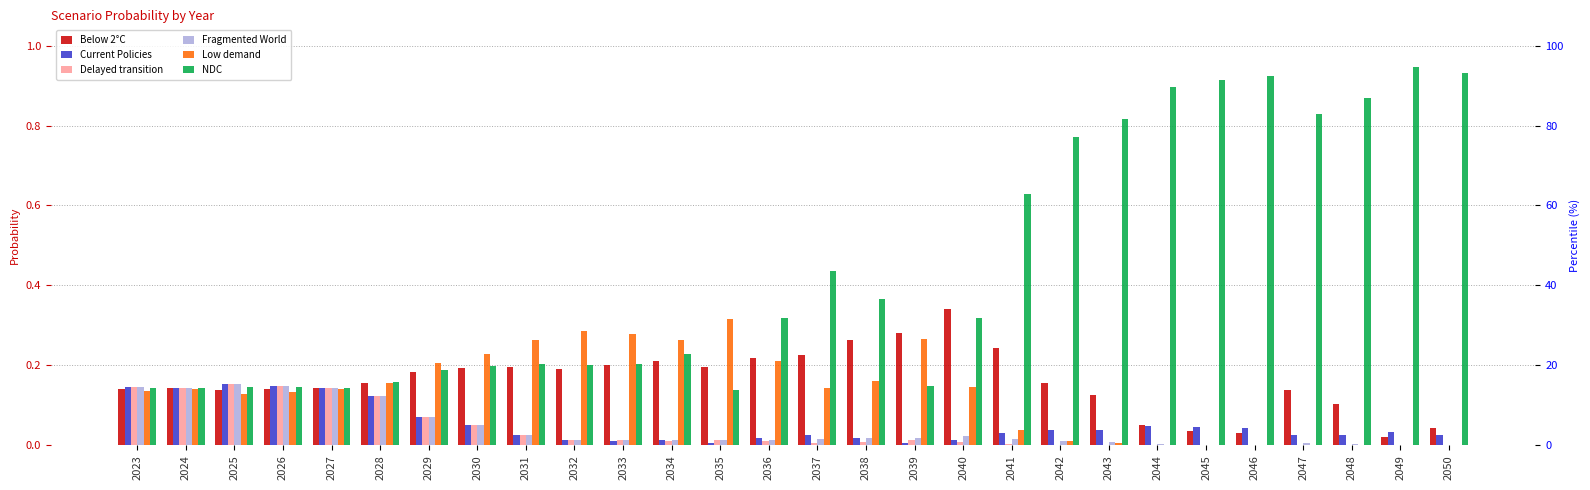

Are the bars grouped side by side (vs. stacked)?

Yes